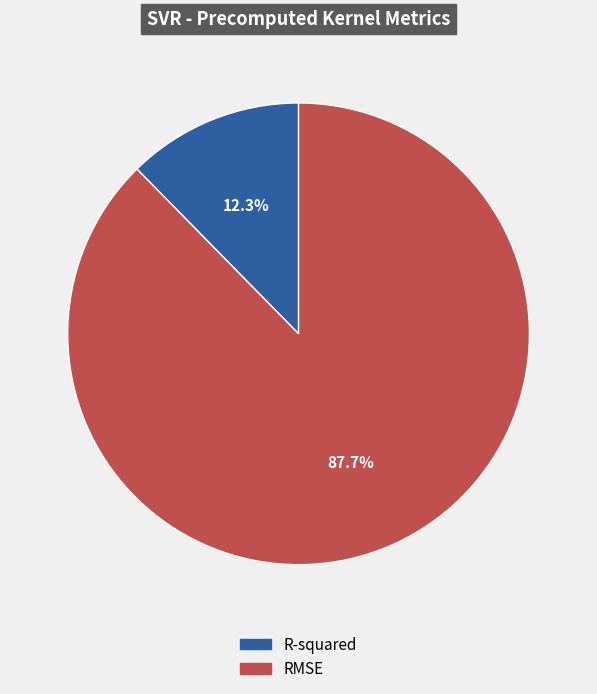

To the nearest percent, what is the average slice percentage?

50%